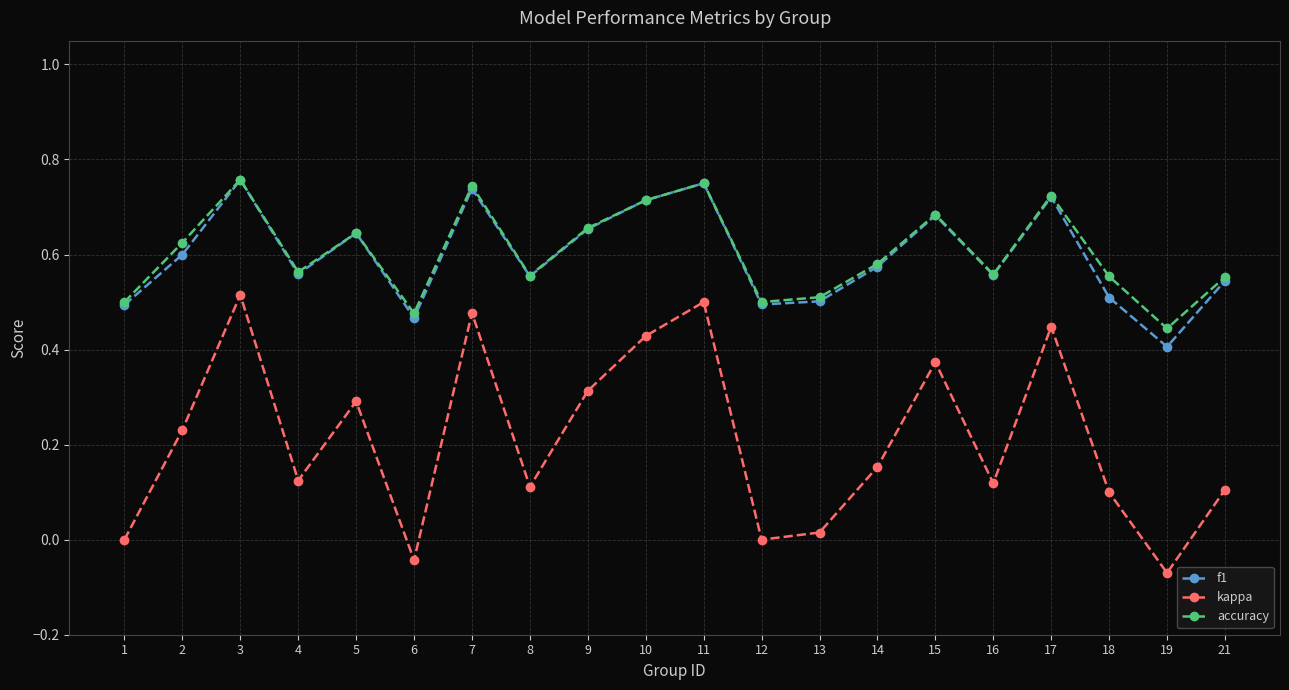

Count the number of data series in this chart.

3